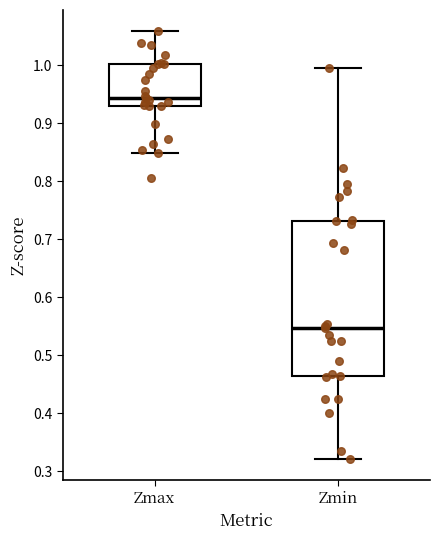

Where does the upper whisker of the box for Zmin end on the y-axis? The values are not printed on the chart, so give them approximately, as read against the axis.

1.00